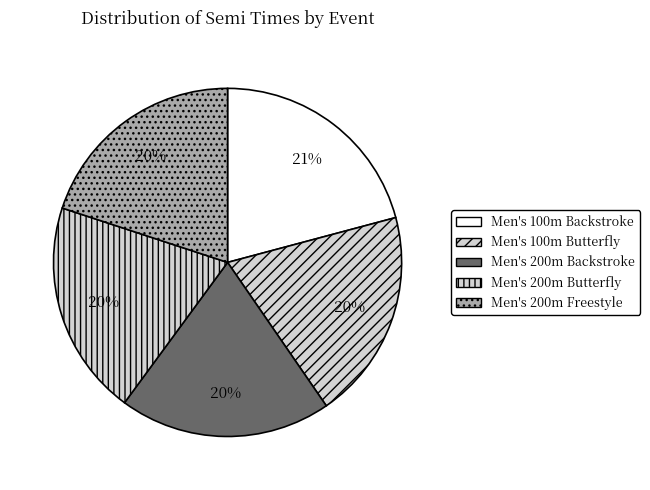

Count the number of slices in the pie.

5